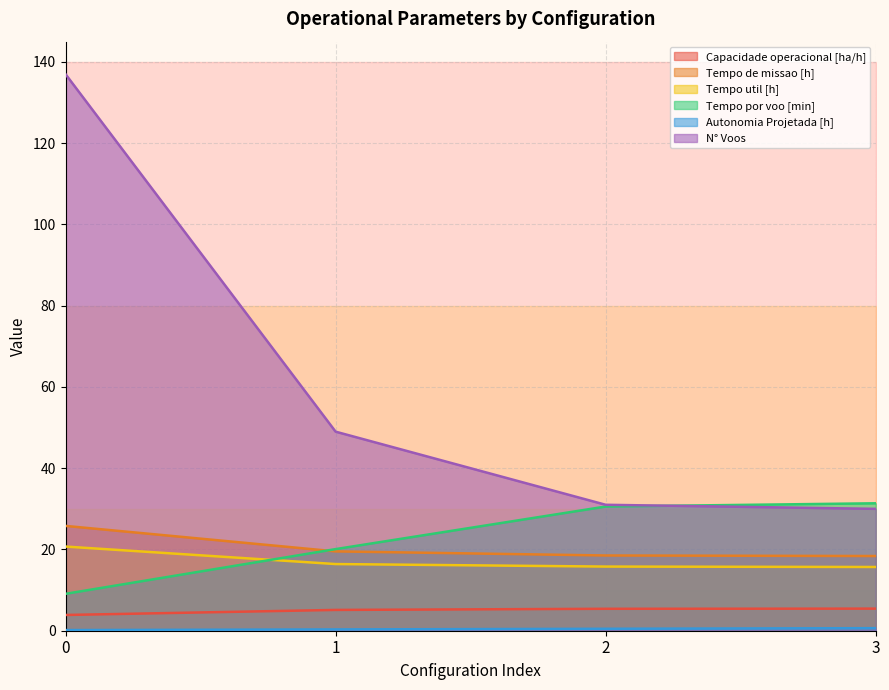

Rank the series at 1 from highest to lowest value.

N° Voos, Tempo por voo [min], Tempo de missao [h], Tempo util [h], Capacidade operacional [ha/h], Autonomia Projetada [h]